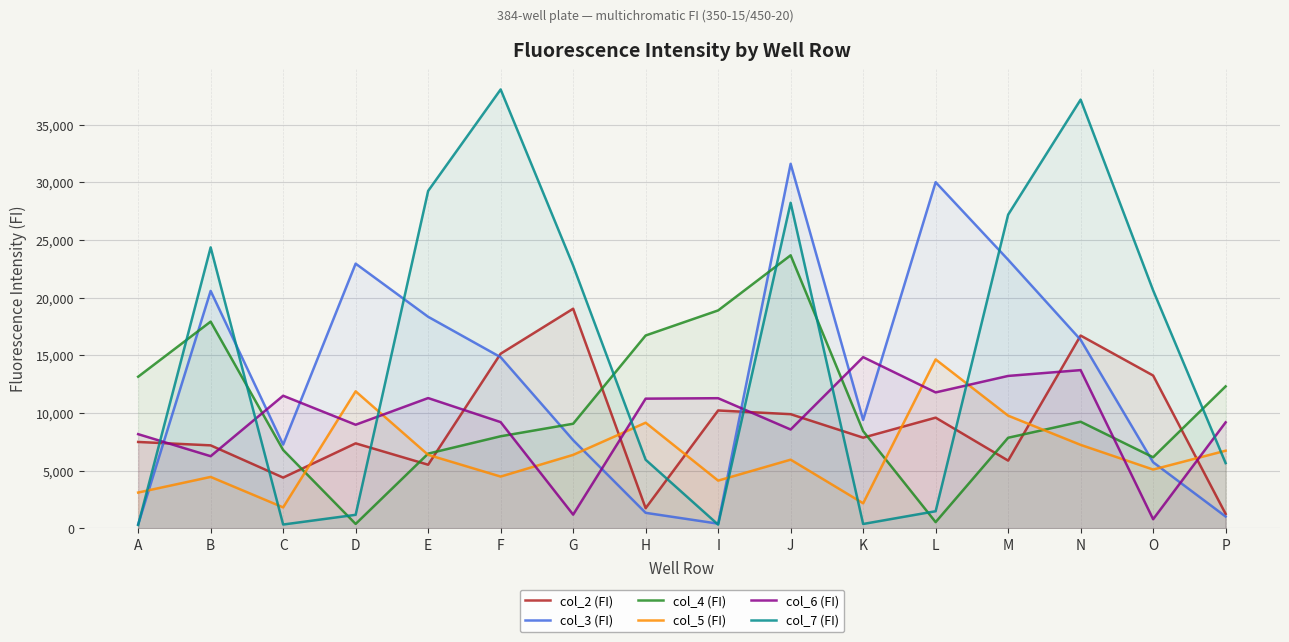

Which series has the largest range (max minus min)?

col_7 (FI)